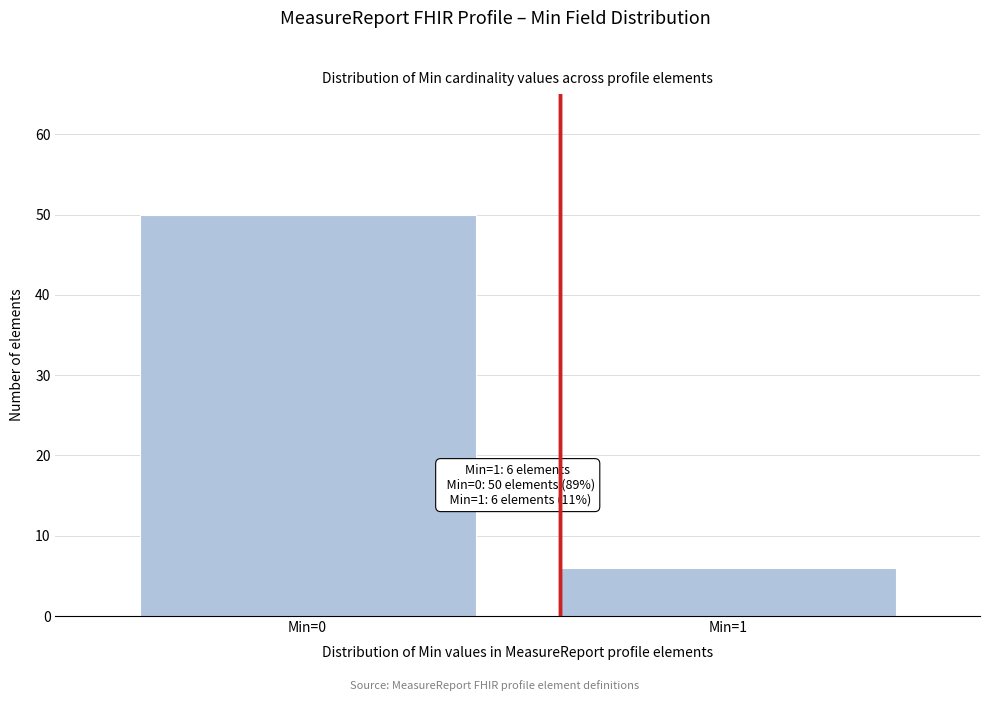

Reading right to left, transcribe all the data shown in this chart.

6	50